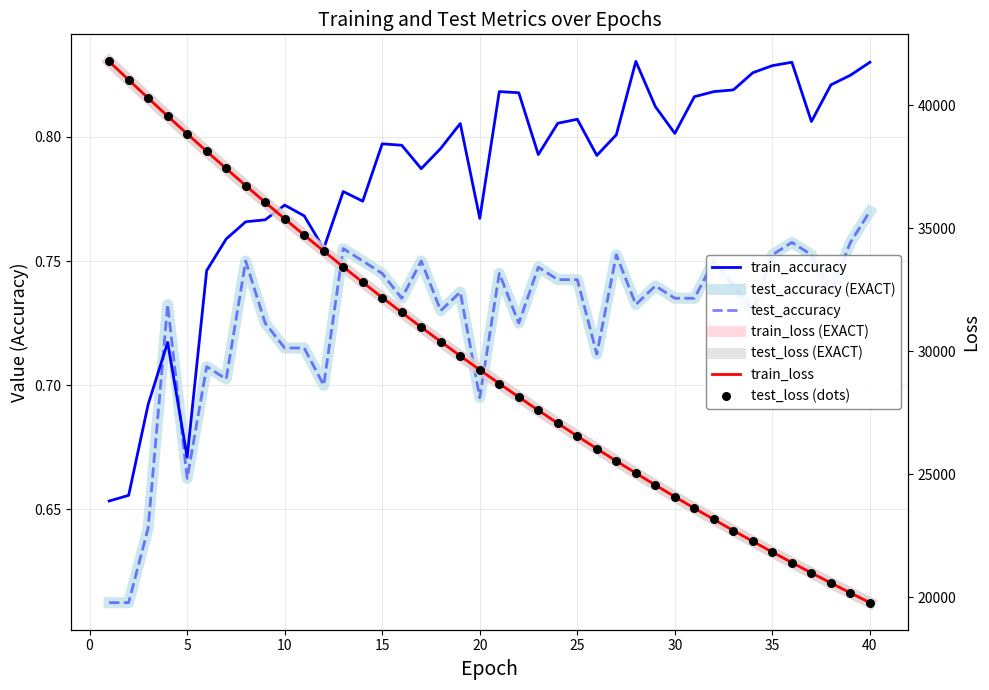

Which series has the largest total across all categories?

test_loss